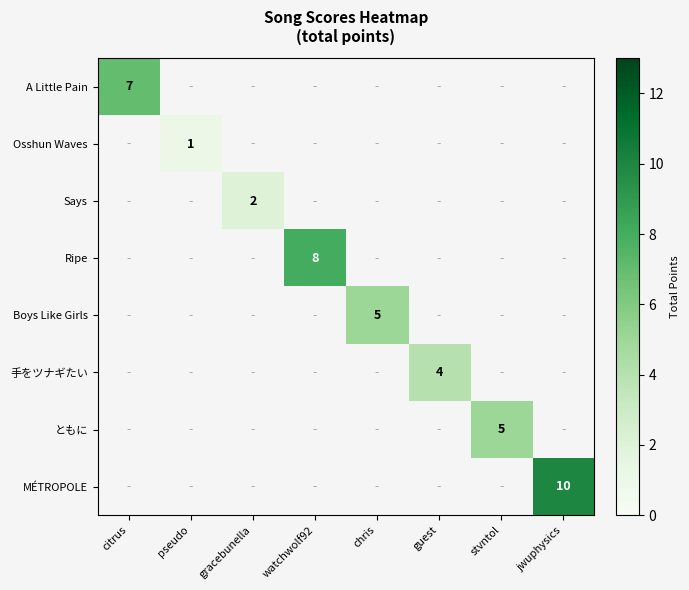

The A Little Pain series shows 0 at chris. True or false?

True